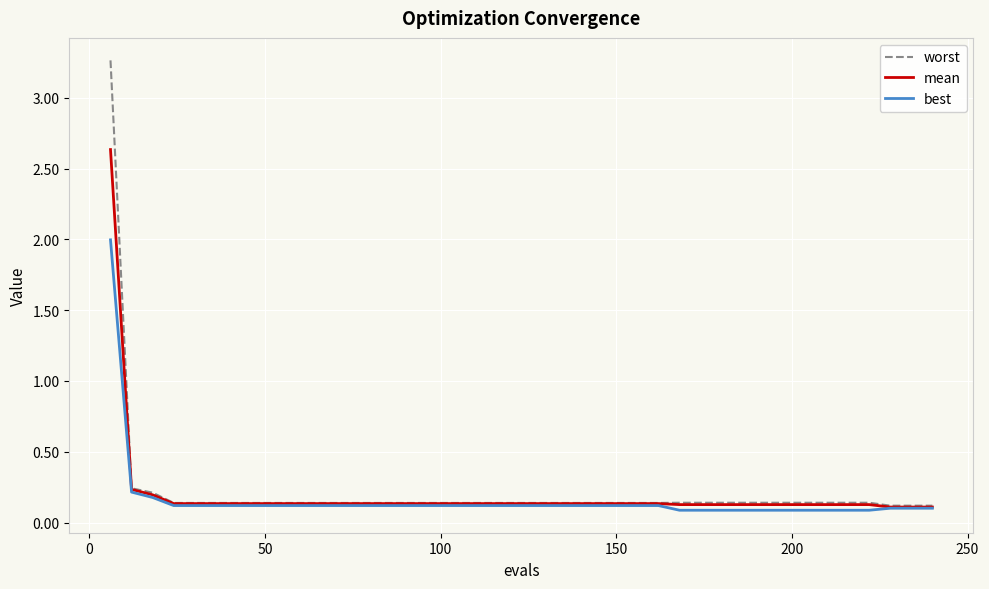

How many lines are shown in the chart?

3